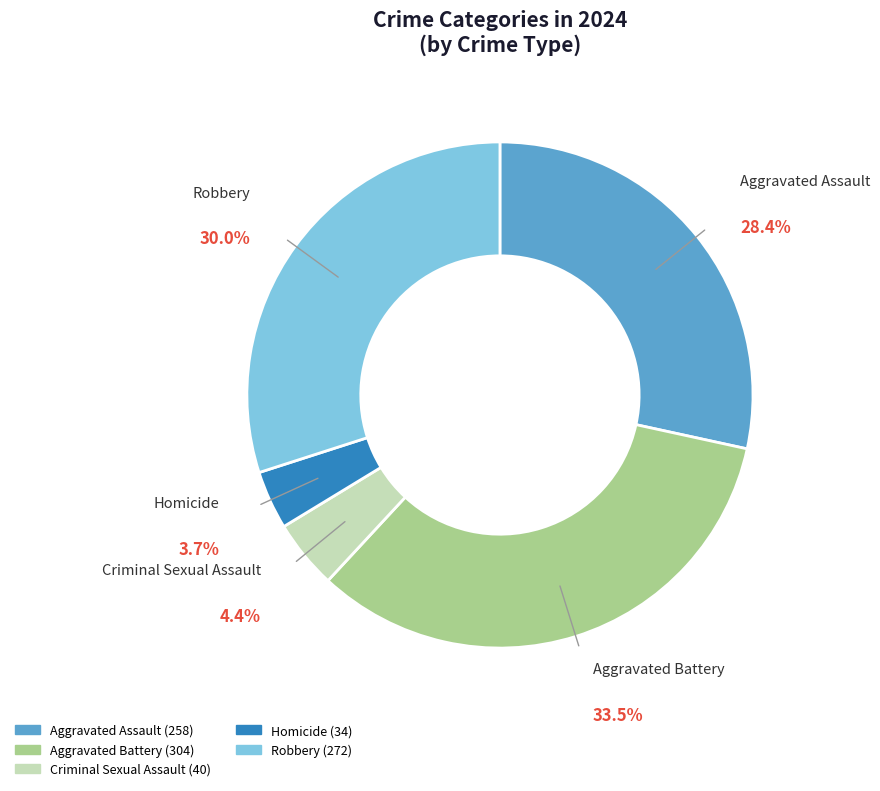

Count the number of slices in the pie.

5